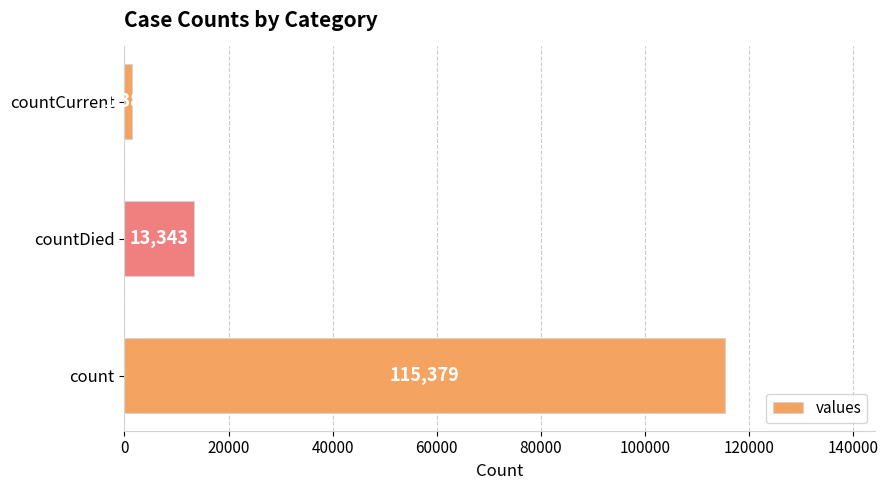

List the labels in order of value, smallest first.

countCurrent, countDied, count